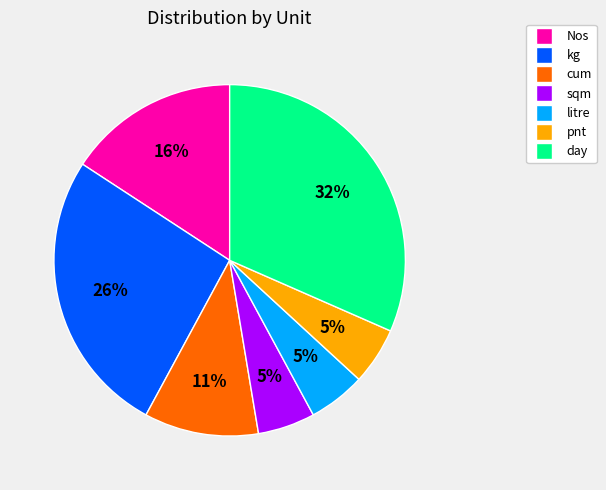

How many slices are in this pie chart?

7